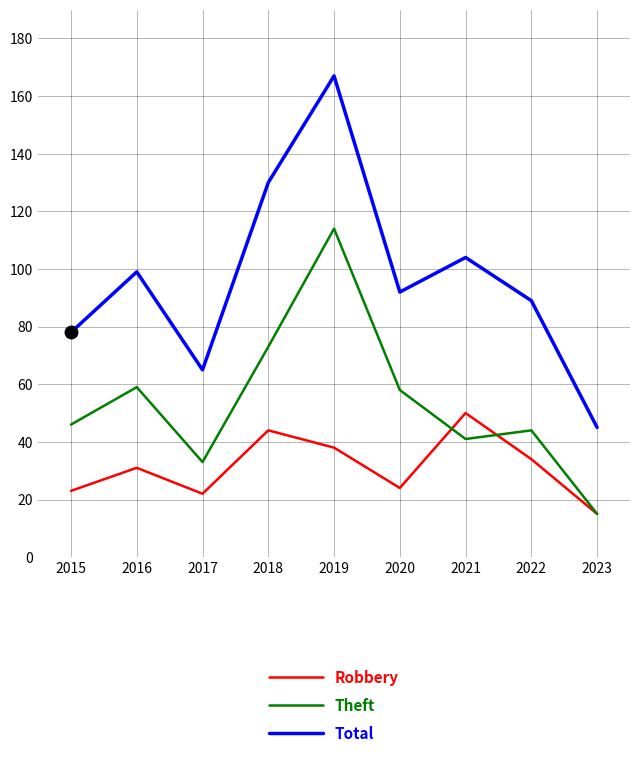

How many interior local peaks does the Total series have?

3